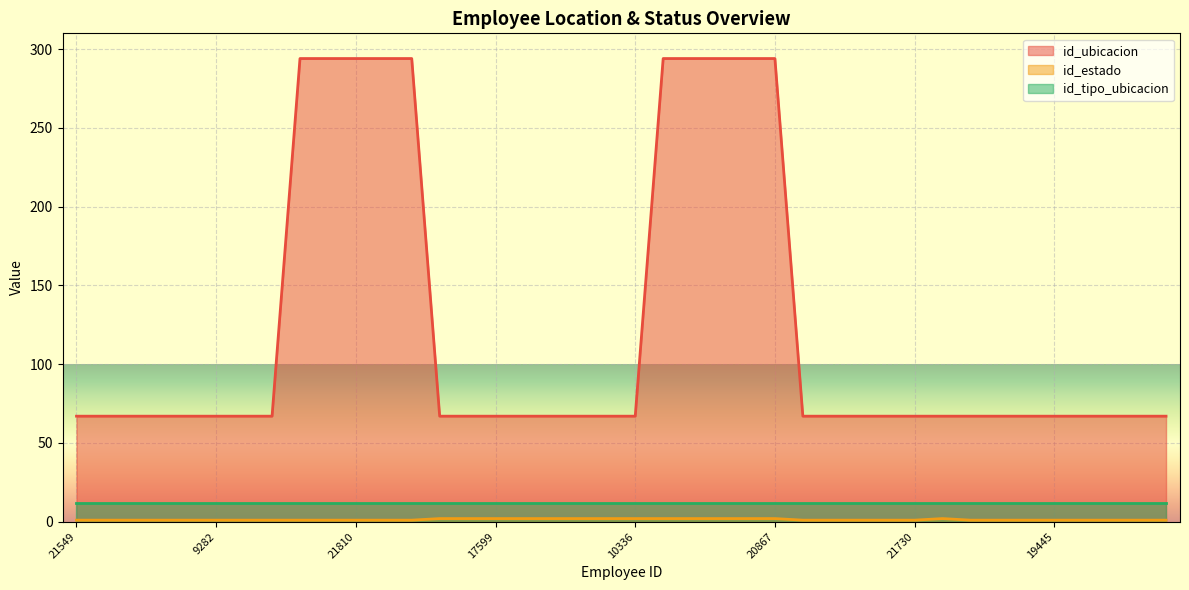

What is the label of the 7th point from the left?

10609